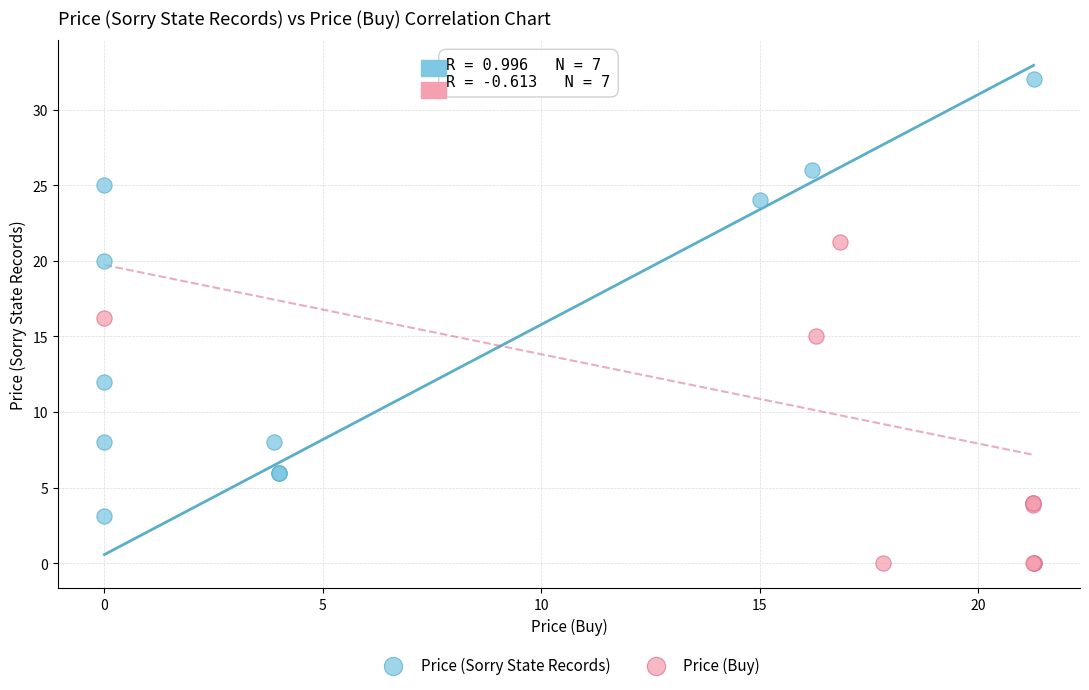

Which series has the widest spread of Y values?

Price (Sorry State Records)